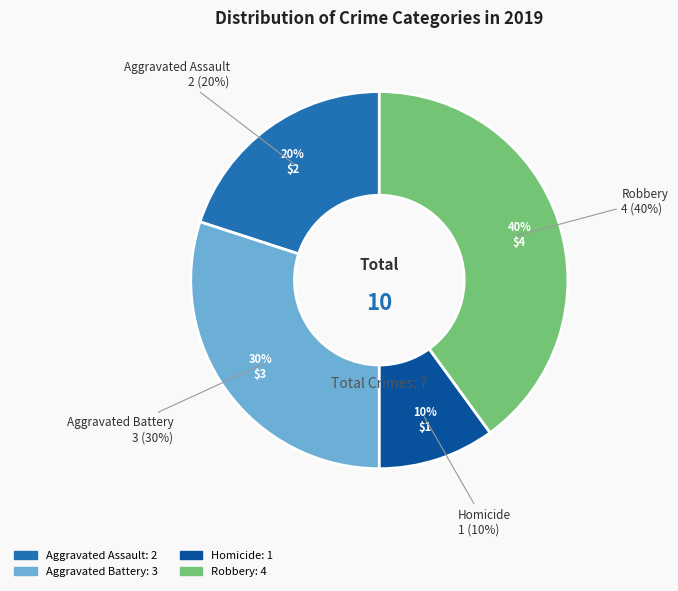

Which has a higher value, Aggravated Assault or Homicide?

Aggravated Assault